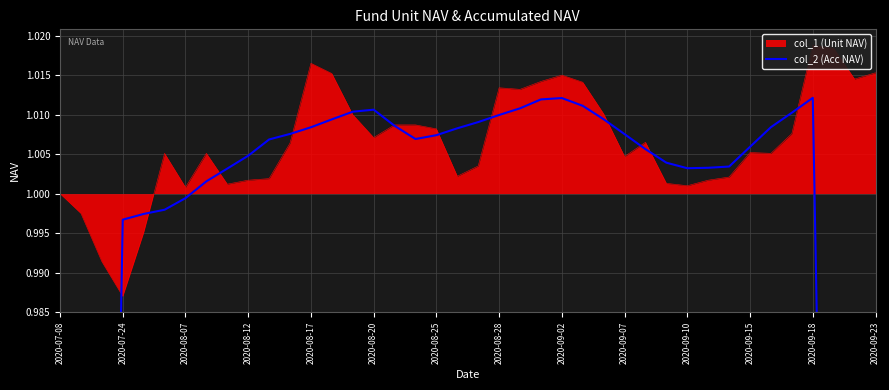

The chart shows a value of 0.6 at 29. True or false?

False